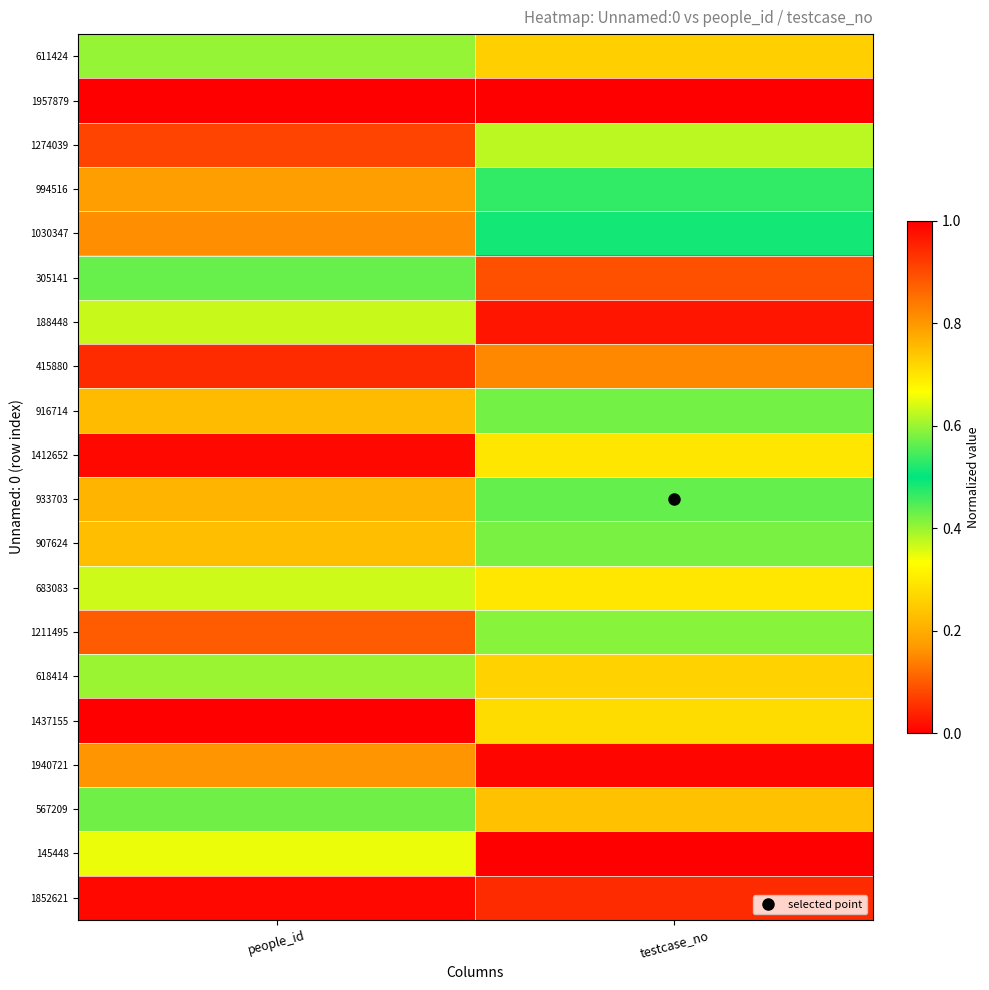

What is the greatest value displayed?

1.0